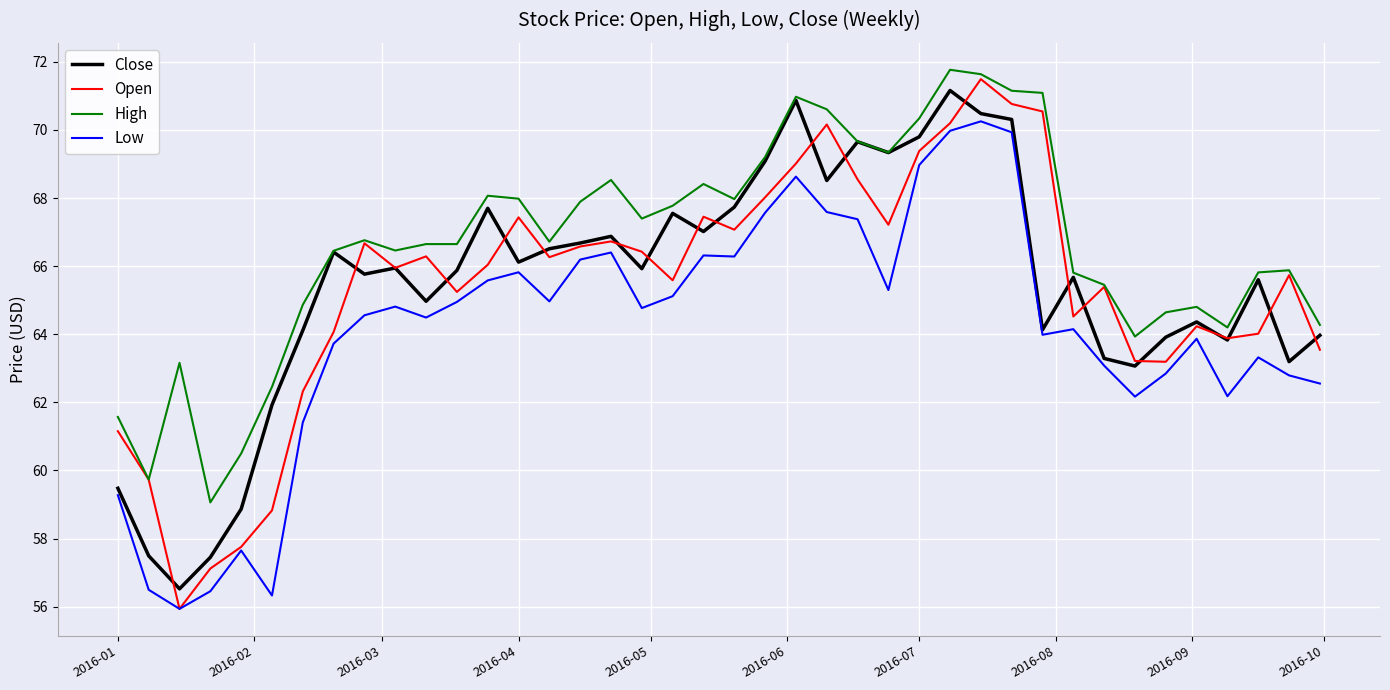

What is the highest value of the High series?

71.8